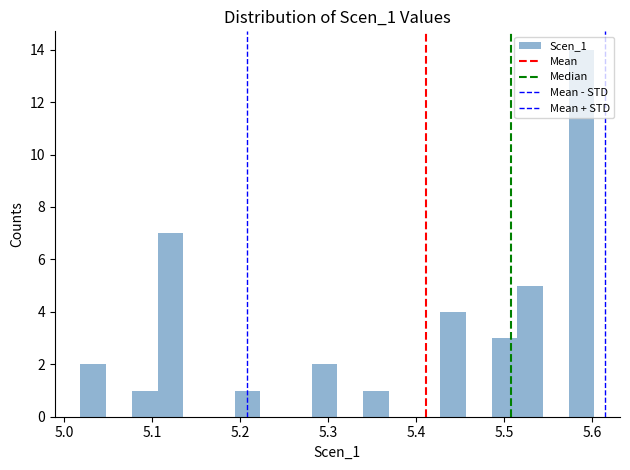

Around what value on the x-axis is the tallest bar? Give the approximate position of its centre, as read against the axis.

5.59